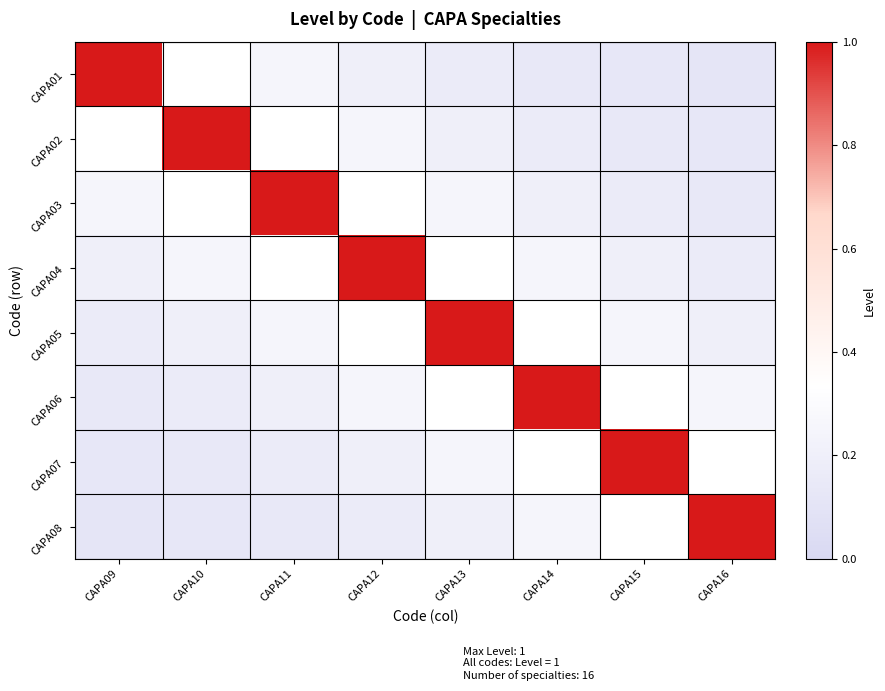

Which series has the largest range (max minus min)?

CAPA01